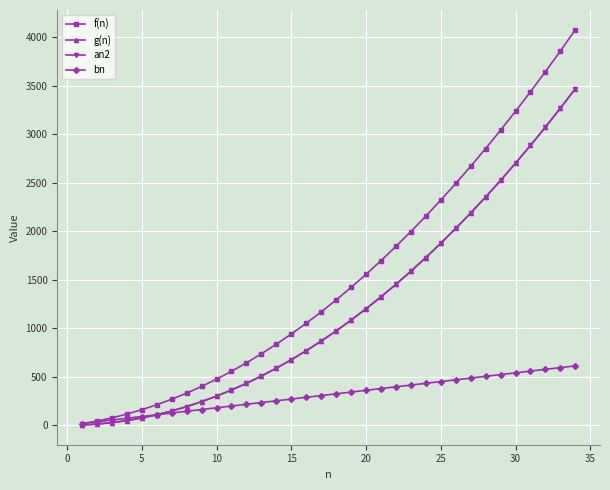

Which series has the widest spread of values?

f(n)